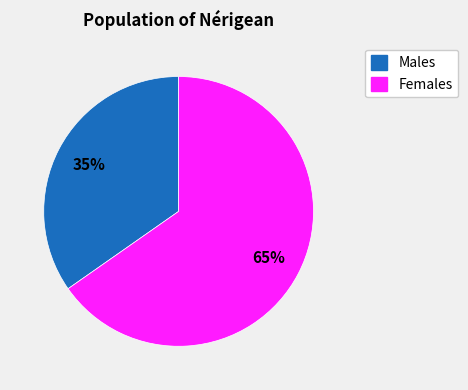

To the nearest percent, what is the average slice percentage?

50%